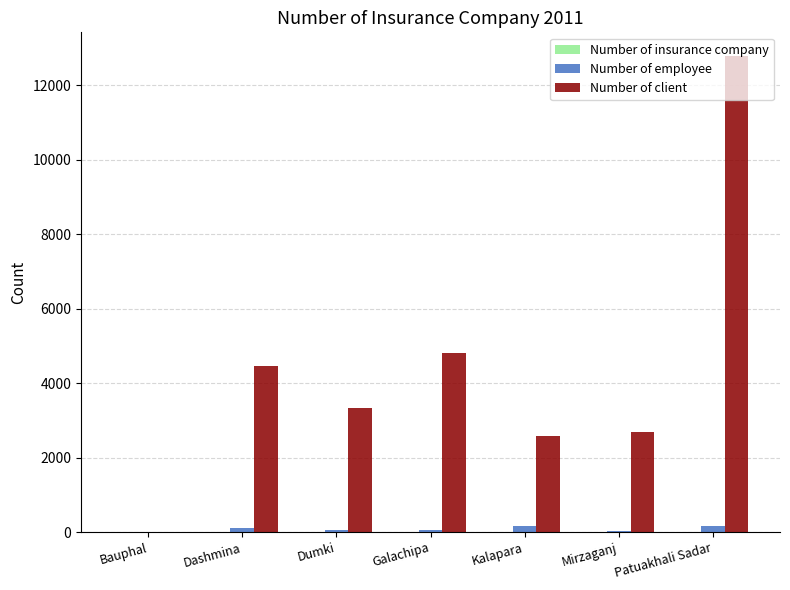

Which series has the largest total across all categories?

Number of client